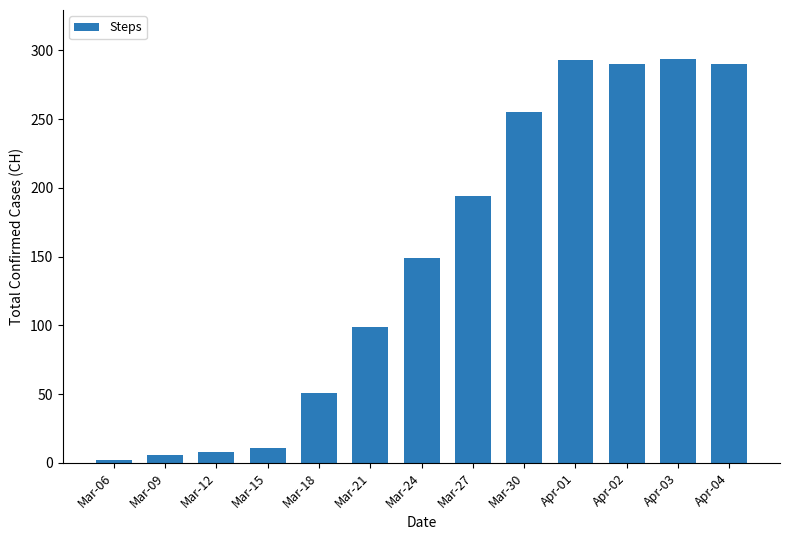

The chart shows a value of 430 at Apr-02. True or false?

False